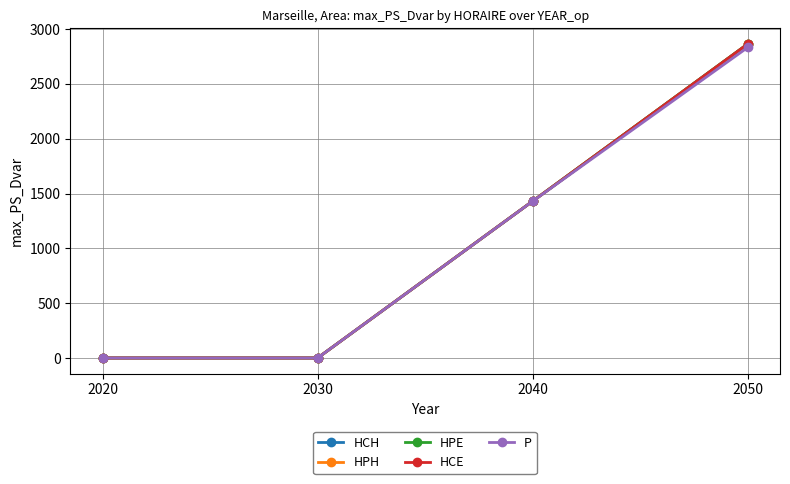

At which category is the sum across all series the highest?

2050